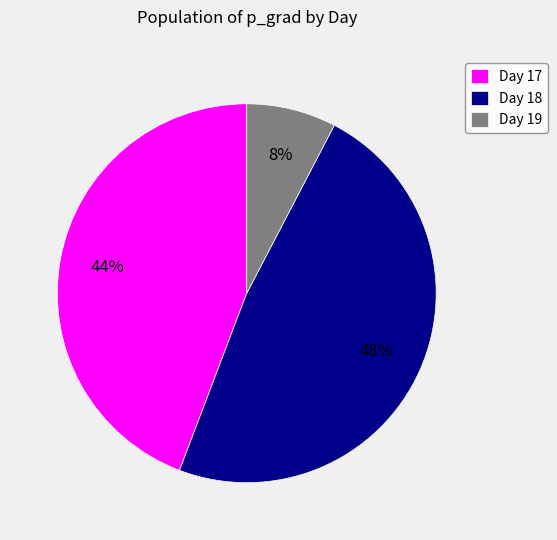

How many slices are in this pie chart?

3